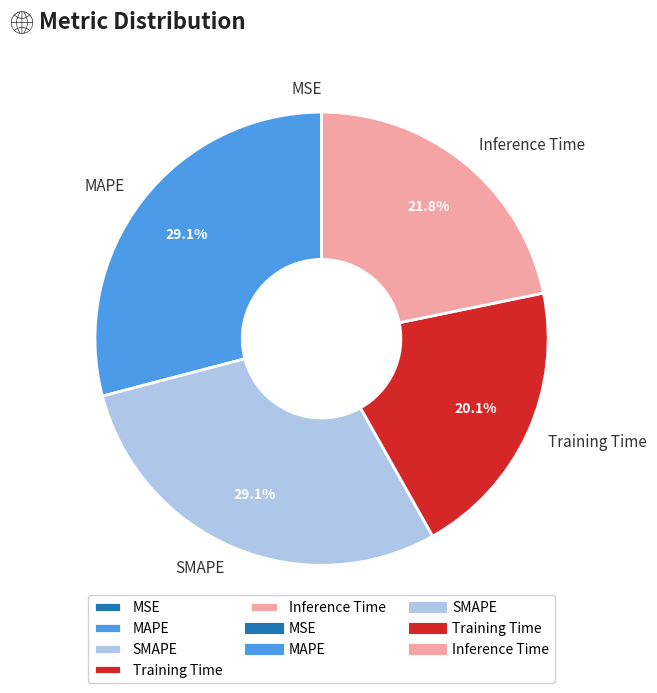

Does any single category account for the majority?

No